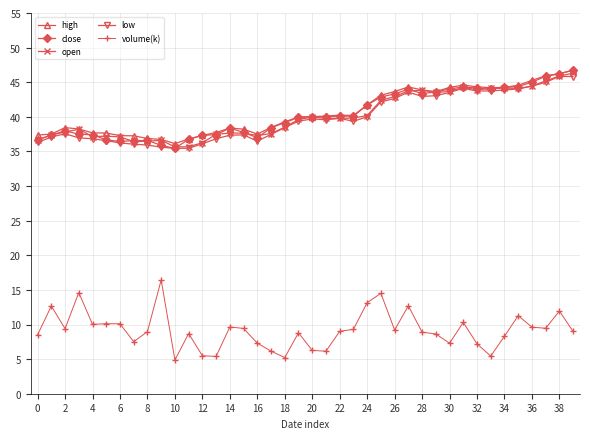

True or false: high has more than 0 interior local peaks.

True